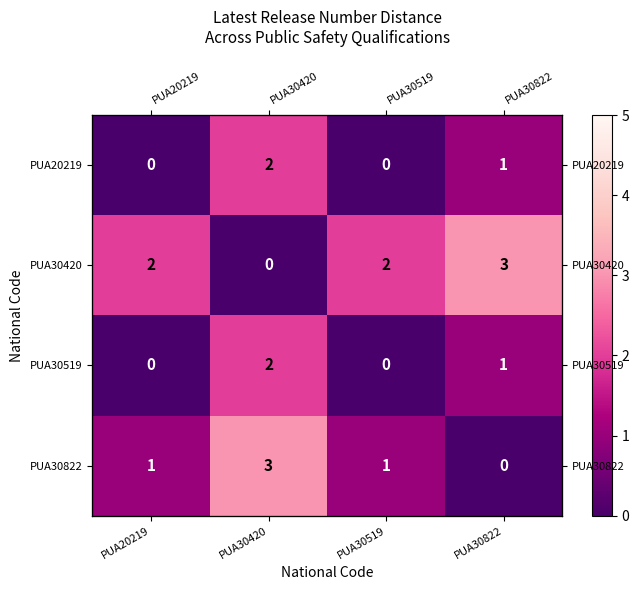

Which series has the widest spread of values?

PUA30420